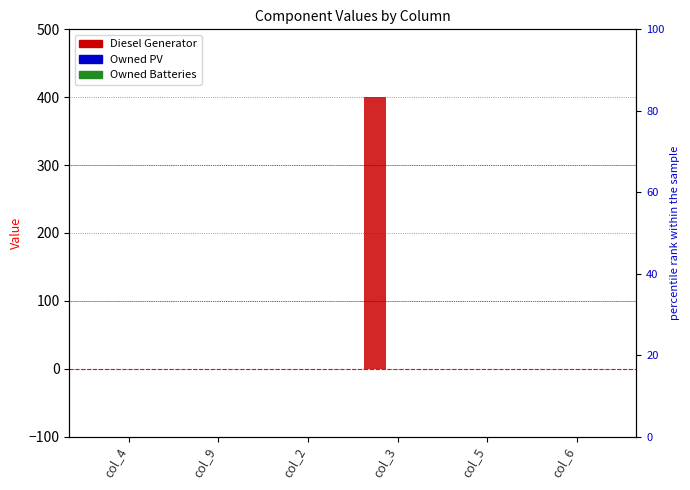

At which label does Owned Batteries reach its minimum?

col_4